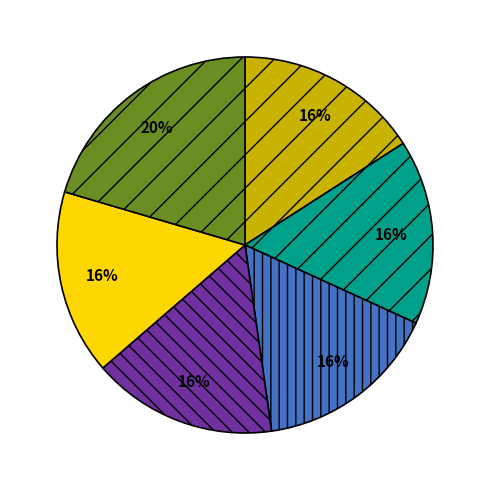

Is there a majority slice in this chart?

No